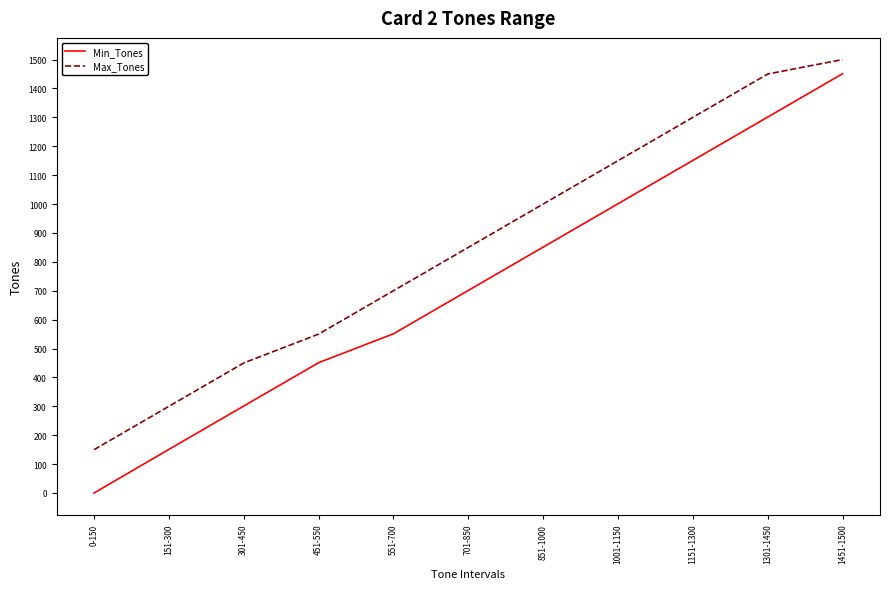

Where is Min_Tones nearest to the value 725?

701-850